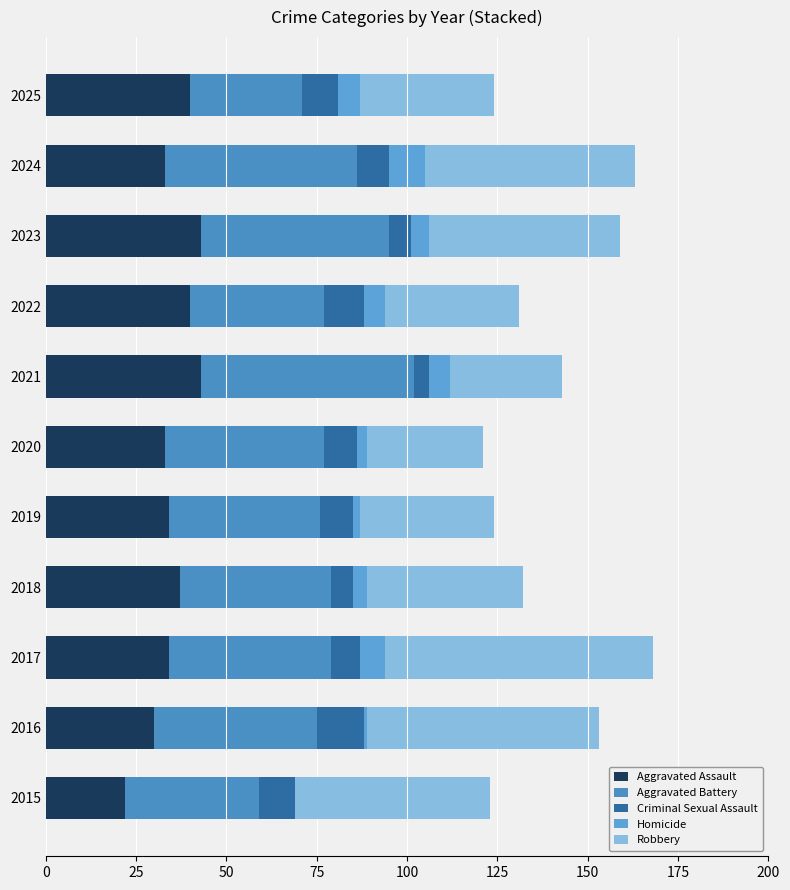

How many data points does each series have?

11